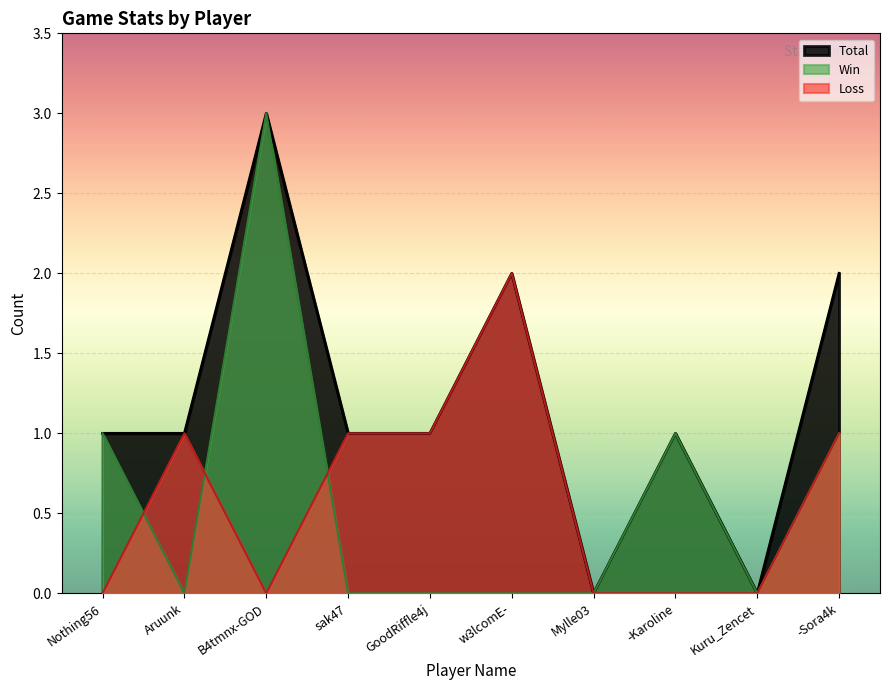

What is the label of the 6th point from the right?

GoodRiffle4j